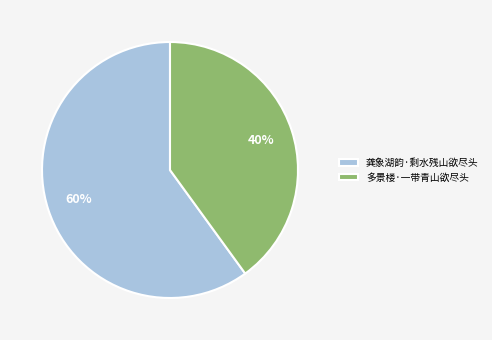

The 多景楼·一带青山欲尽头 slice represents 54% of the pie. True or false?

False